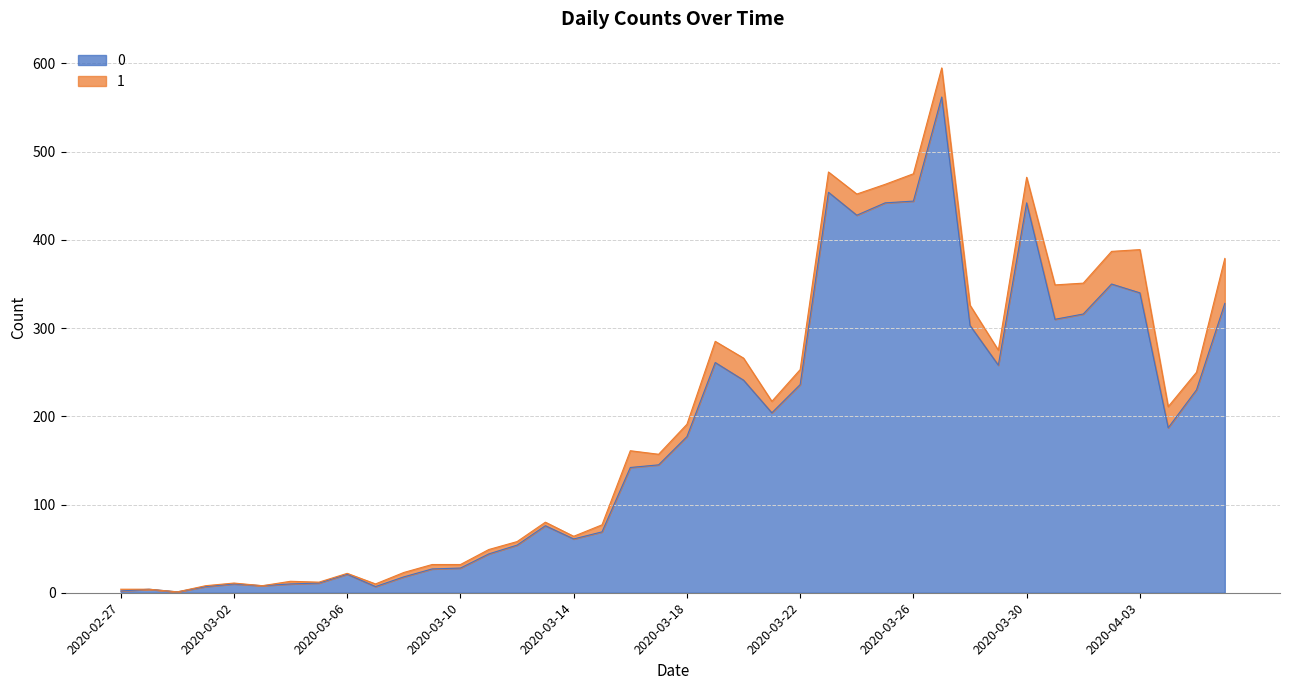

True or false: 0 has a value of 2 at 2020-02-27.

True